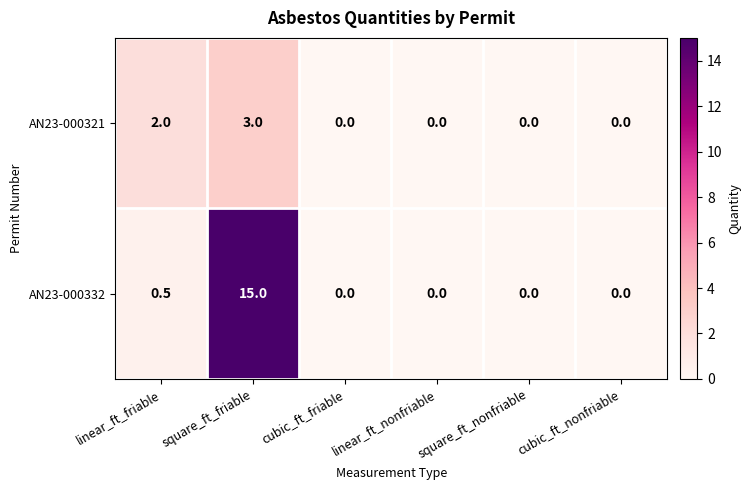

List the series in order of their overall mean, lowest first.

AN23-000321, AN23-000332